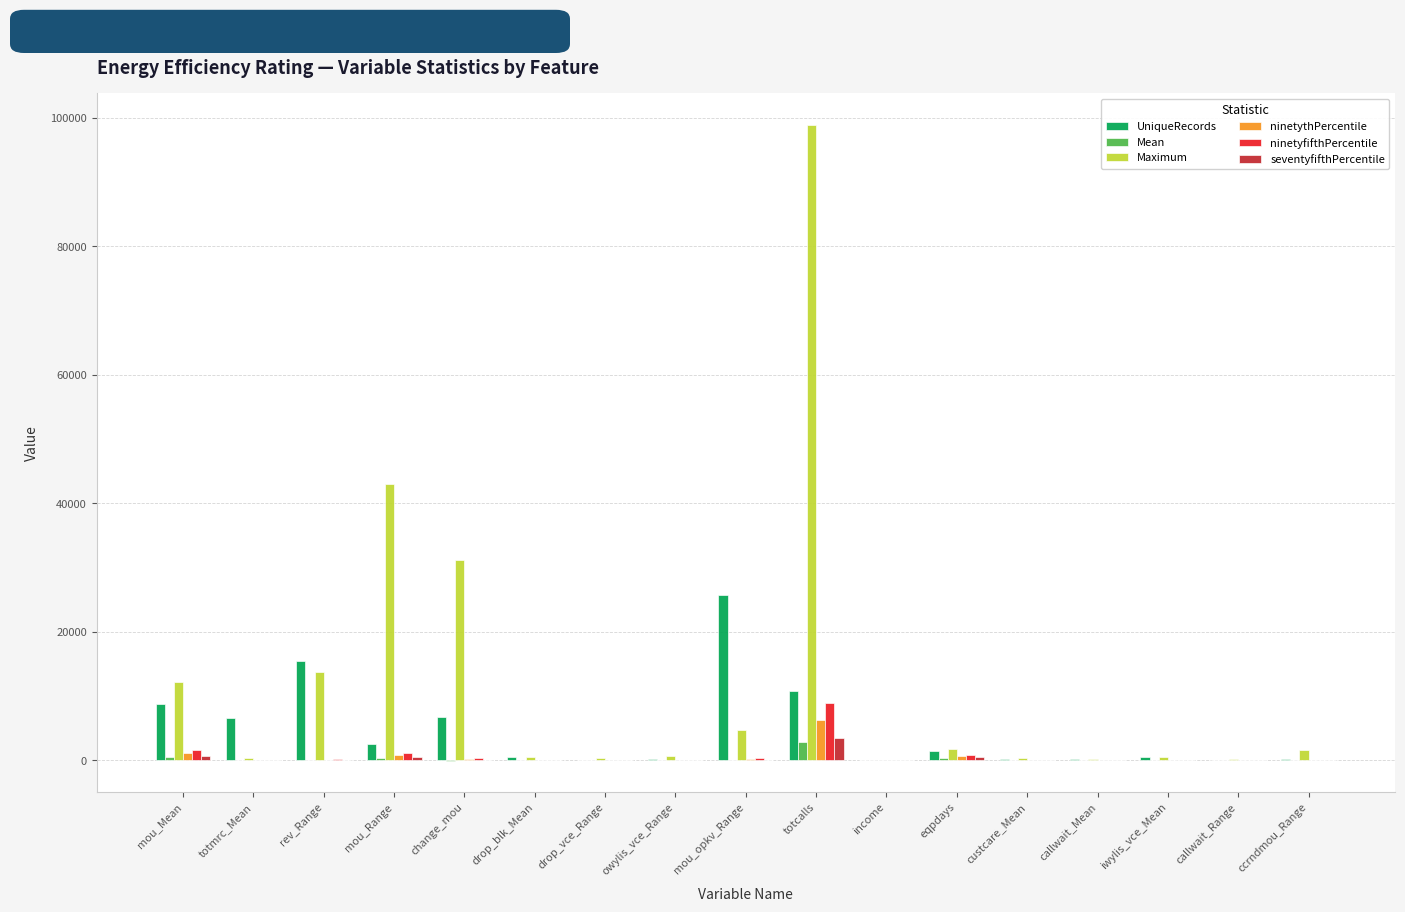

At which category is the sum across all series the highest?

totcalls